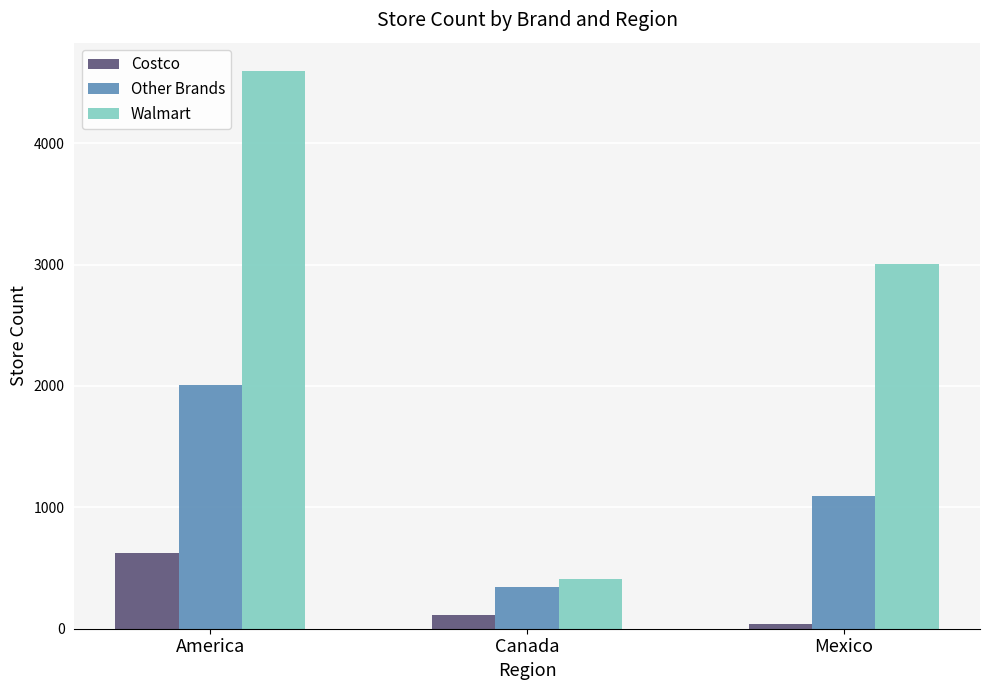

Reading right to left, what are all the values shown in this chart?

Costco: 41	109	625
Other Brands: 1092	343	2010
Walmart: 3007	408	4599